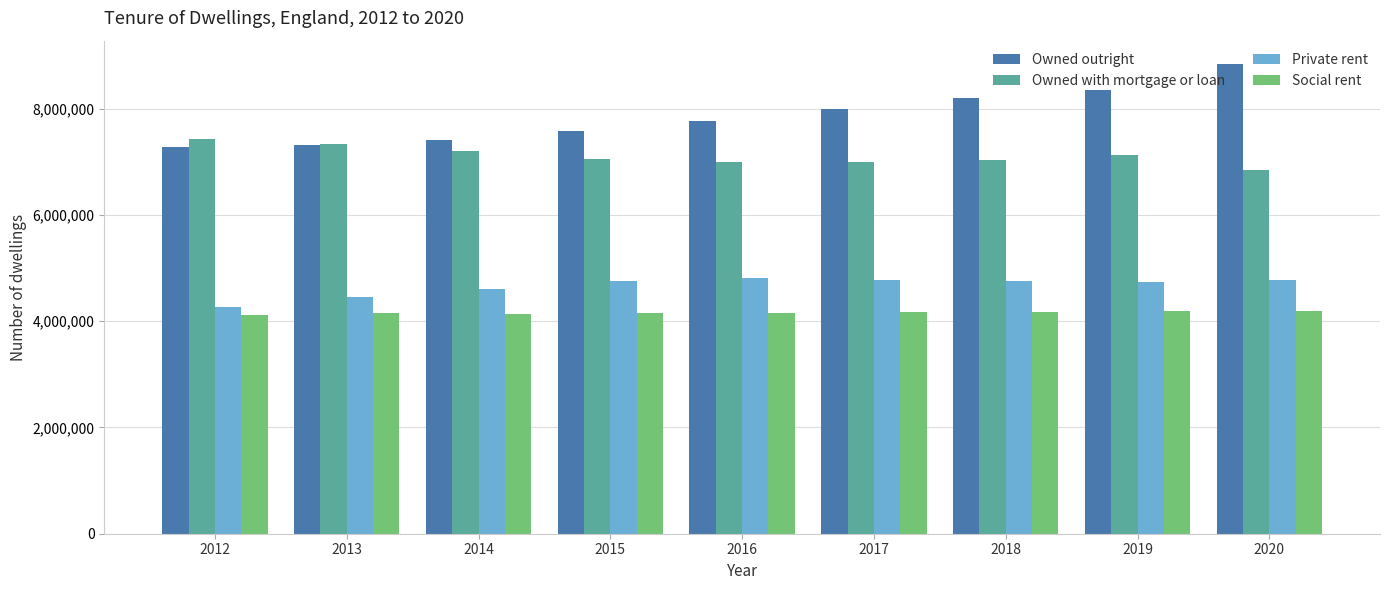

Is the value of Social rent at 2020 greater than the value of Private rent at 2015?

No